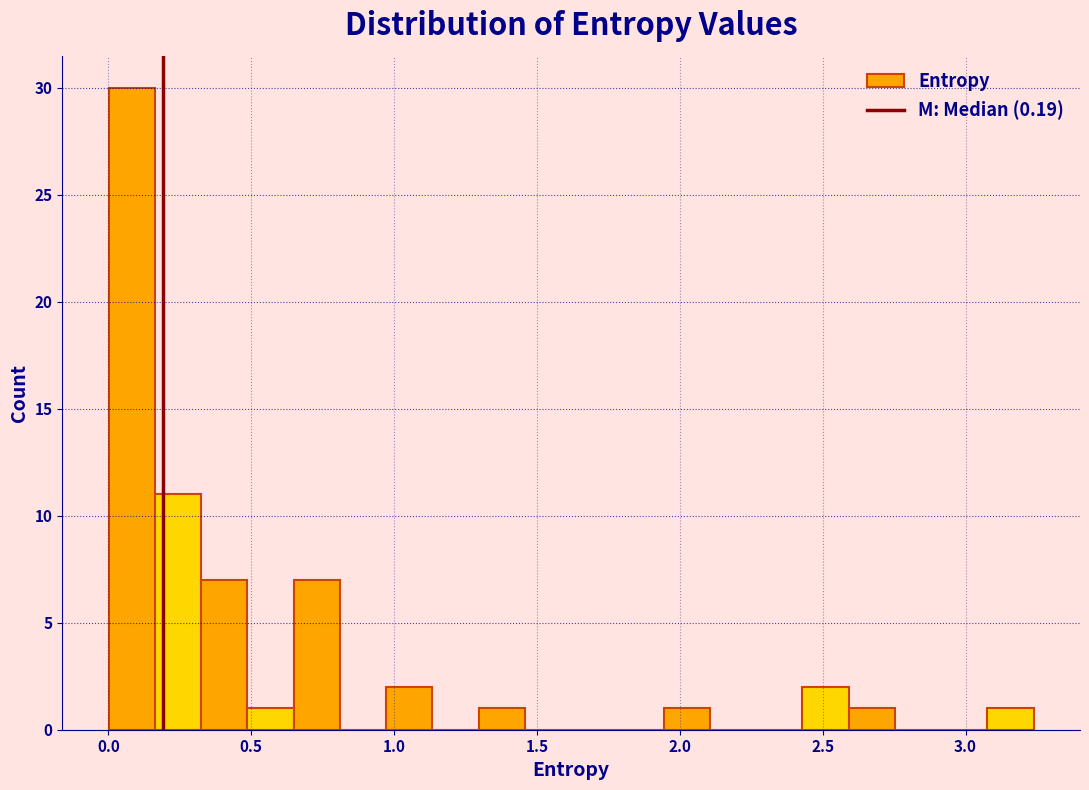

Read against the x-axis, roughly where is the centre of the tallest bar?

0.10